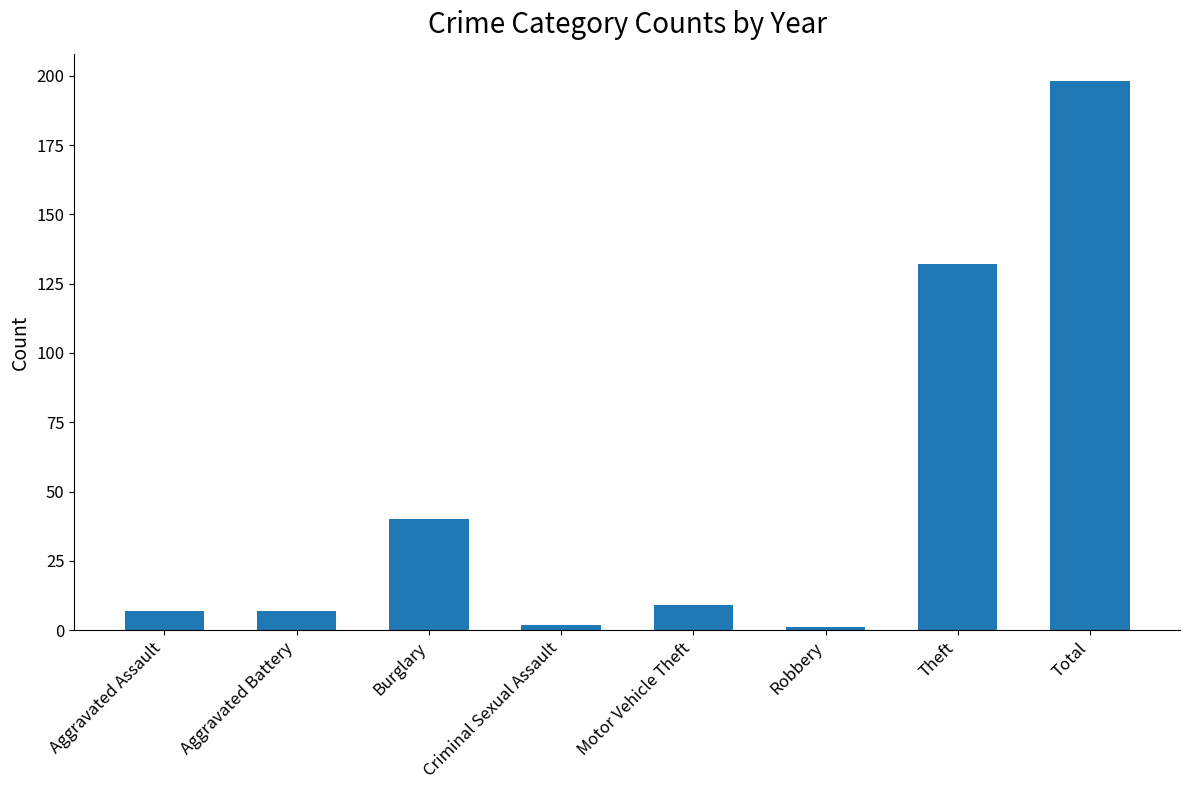

What is the greatest value displayed?

198